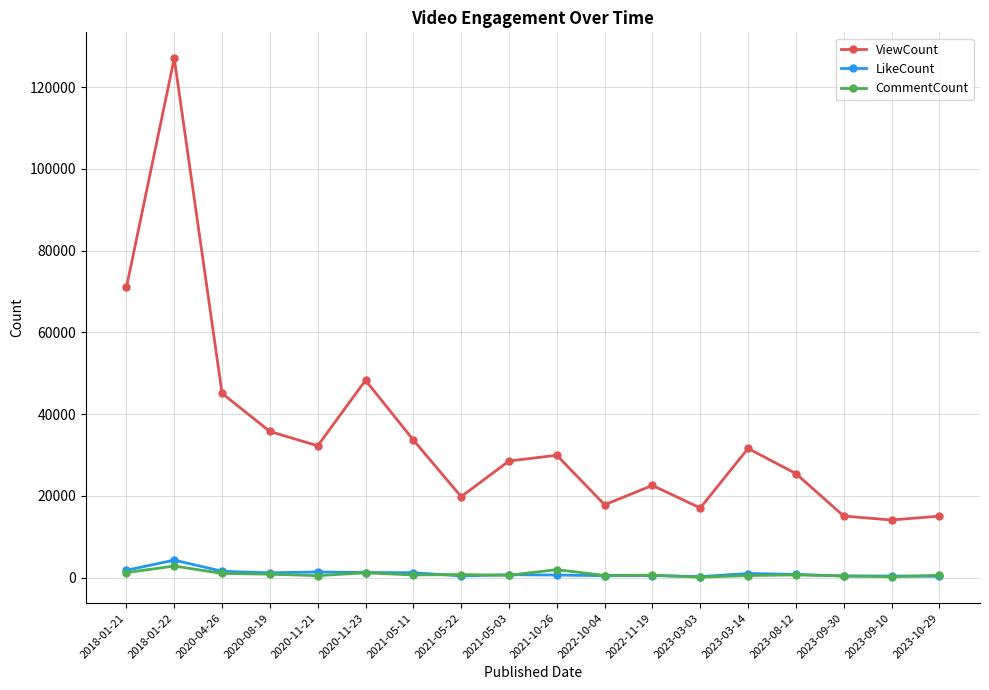

Between 2021-10-26 and 2022-11-19, which series saw the biggest shift?

ViewCount